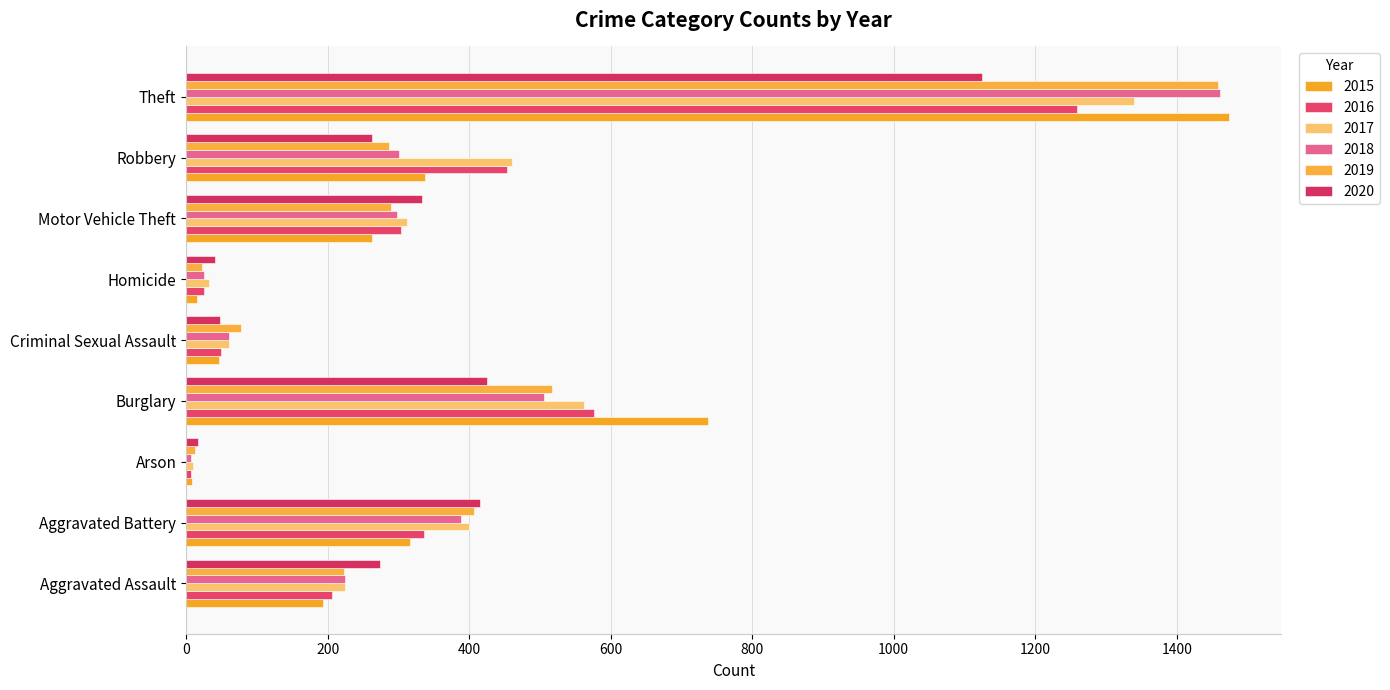

At which label does 2019 reach its minimum?

Arson